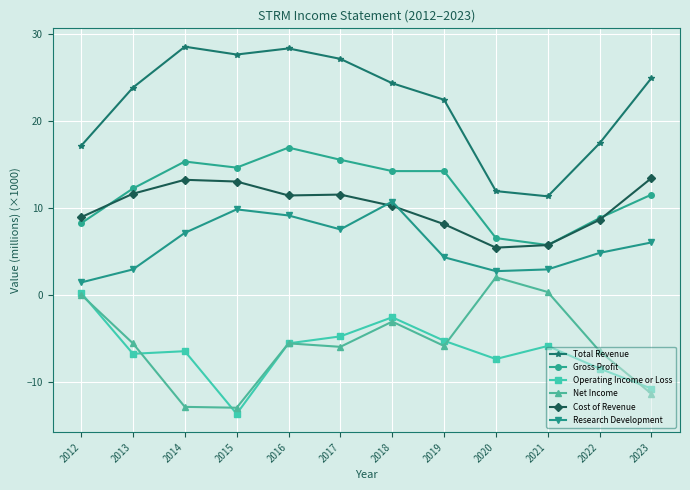

What is the value of the Net Income point at the 12th from the left?

-11.4